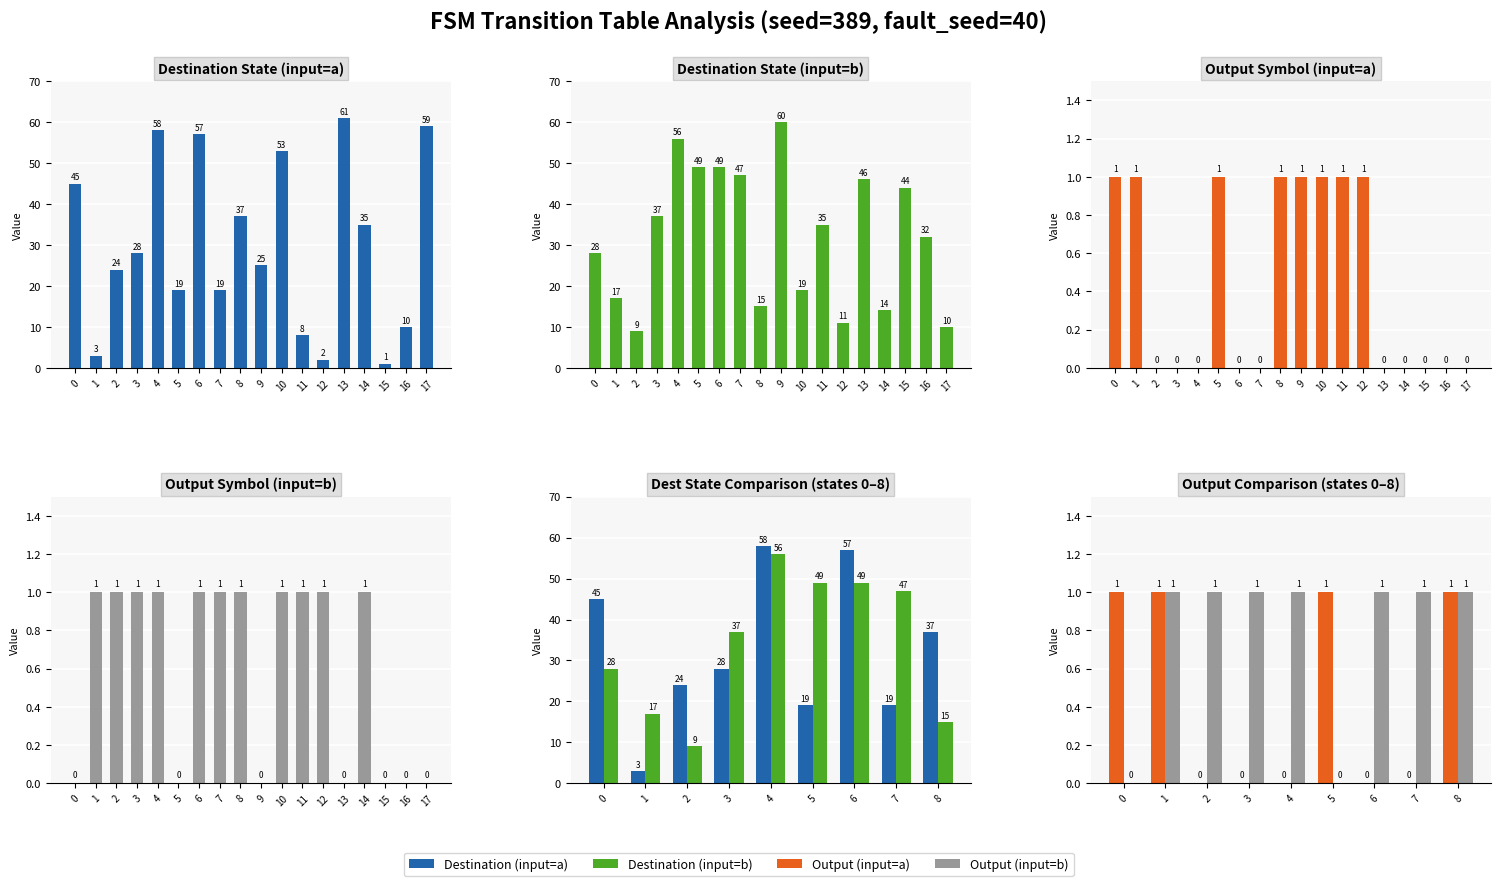

How many values in the dest (input=b) series exceed 37?

4